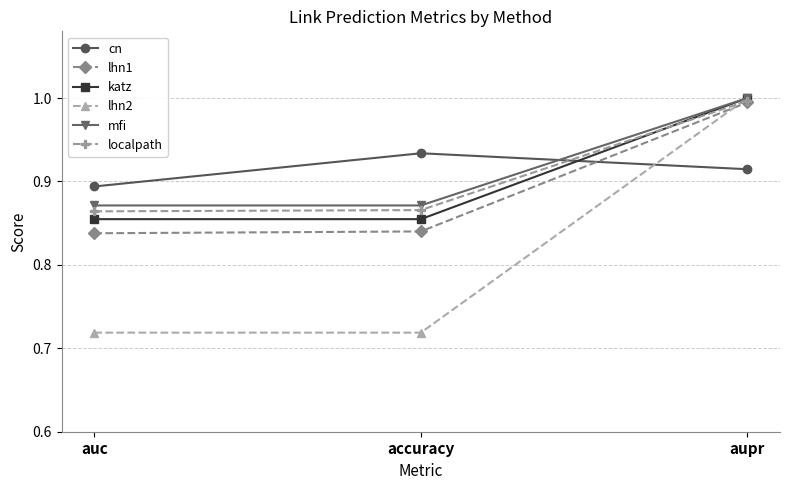

Is the value of katz at auc greater than the value of lhn1 at accuracy?

Yes